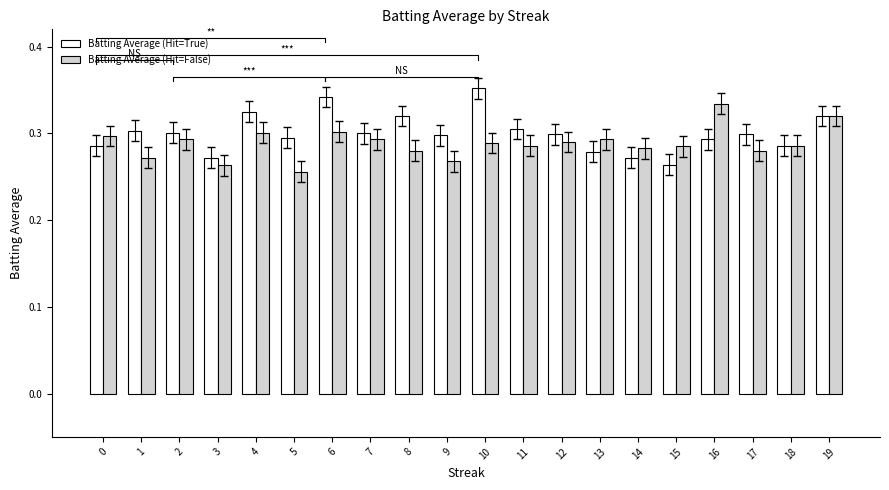

The value of Batting Average (Hit=False) at 19 is 0.3. True or false?

True